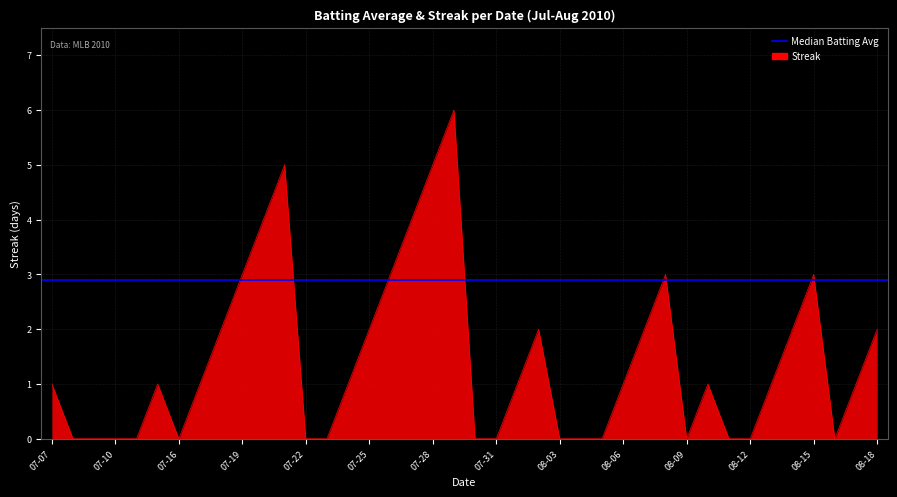

List the labels in order of value, smallest first.

2010-07-08, 2010-07-09, 2010-07-10, 2010-07-11, 2010-07-16, 2010-07-22, 2010-07-23, 2010-07-30, 2010-07-31, 2010-08-03, 2010-08-04, 2010-08-05, 2010-08-09, 2010-08-11, 2010-08-12, 2010-08-16, 2010-07-07, 2010-07-15, 2010-07-17, 2010-07-24, 2010-08-01, 2010-08-06, 2010-08-10, 2010-08-13, 2010-08-17, 2010-07-18, 2010-07-25, 2010-08-02, 2010-08-07, 2010-08-14, 2010-08-18, 2010-07-19, 2010-07-26, 2010-08-08, 2010-08-15, 2010-07-20, 2010-07-27, 2010-07-21, 2010-07-28, 2010-07-29